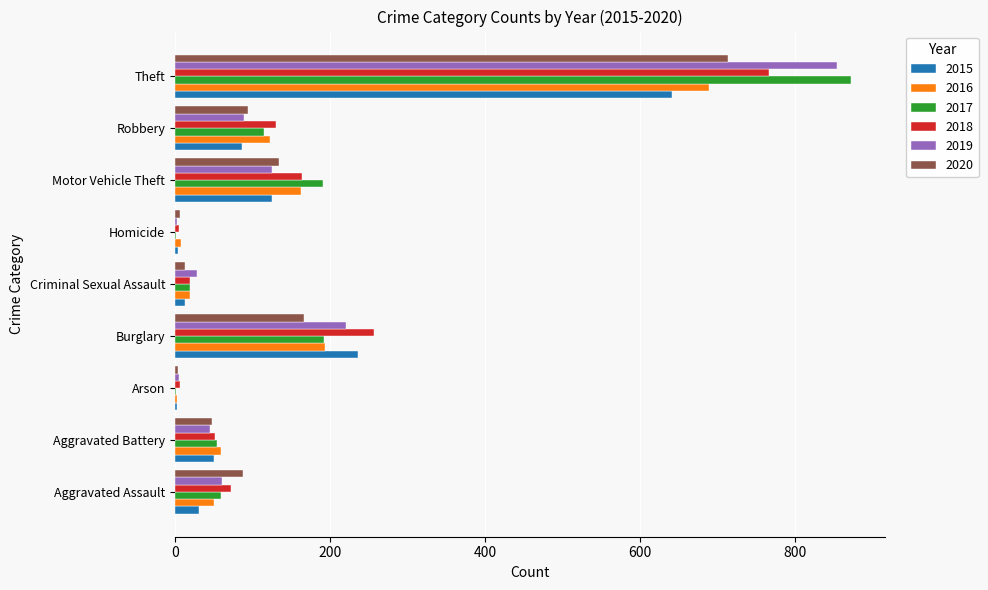

At which label is 2015 closest to 322?

Burglary